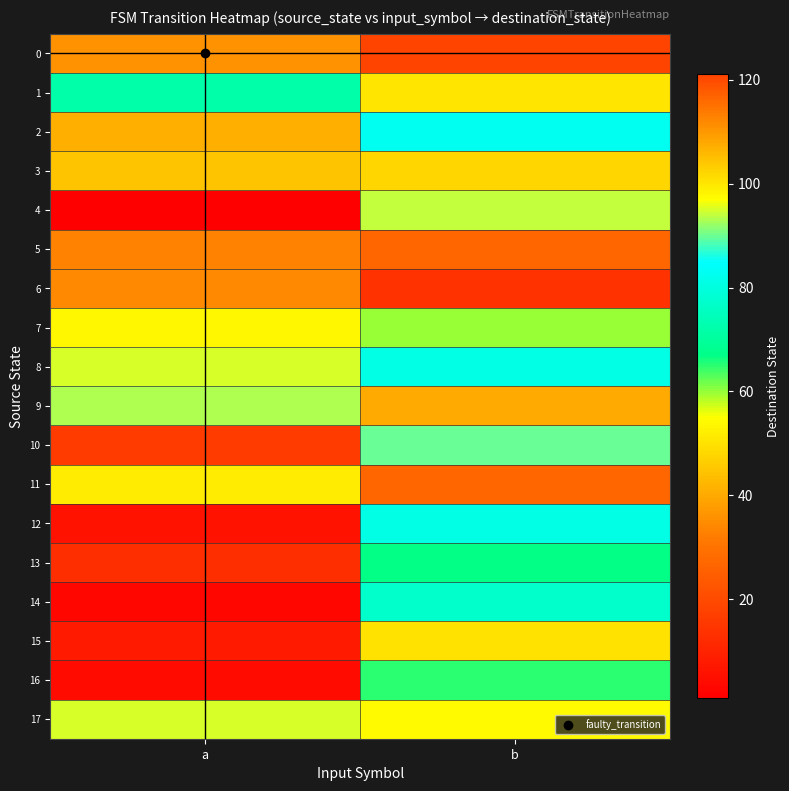

What is the difference between the highest and lowest values at a?

112